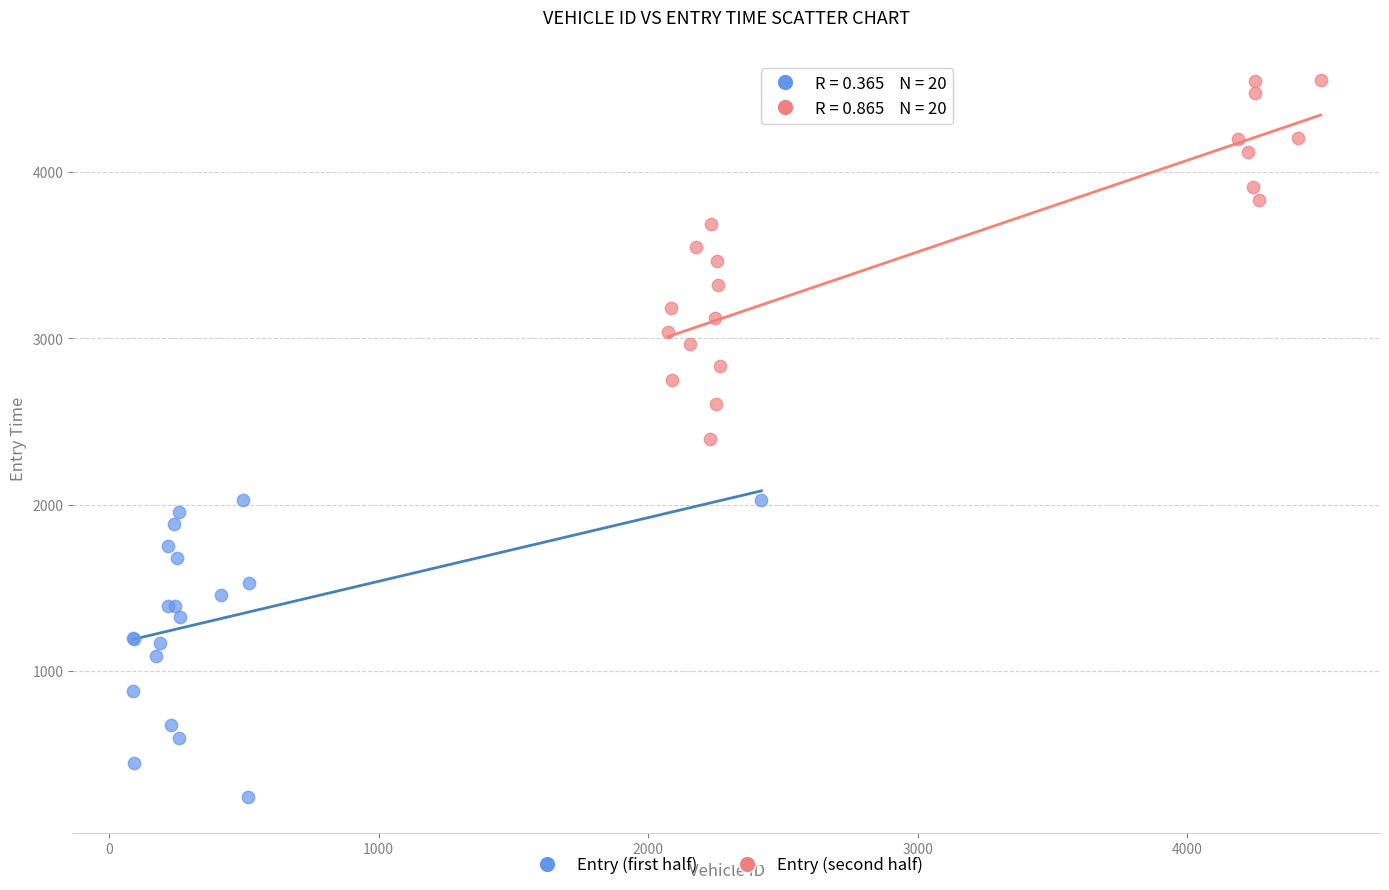

Which series contains the lowest Y value?

Entry (first half)